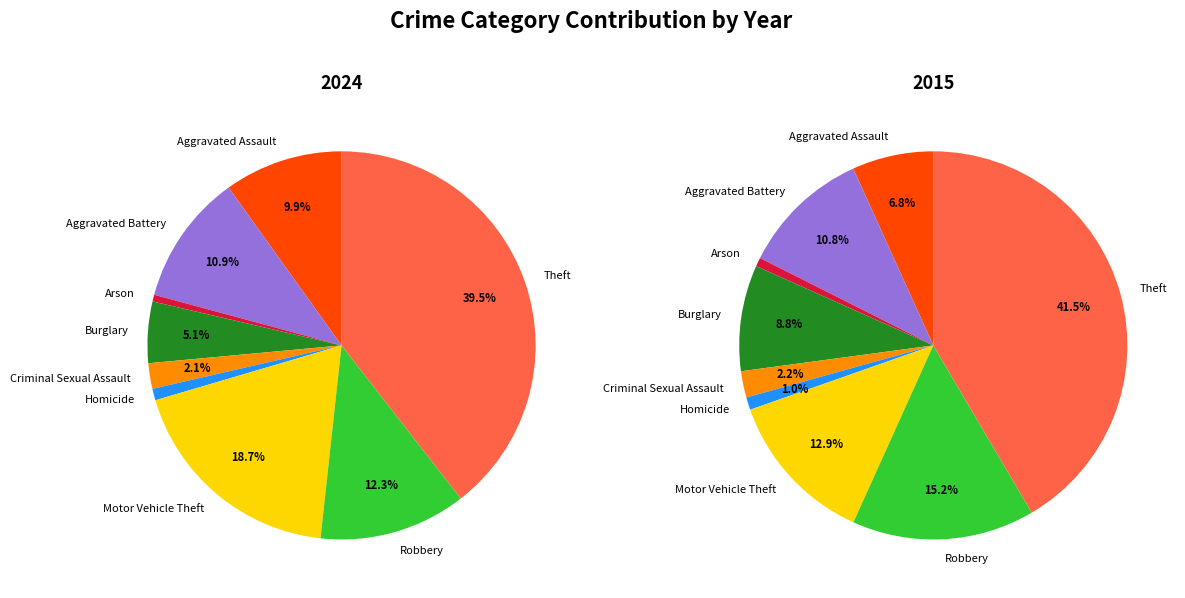

Is the sum of Robbery and Aggravated Assault greater than half?

No